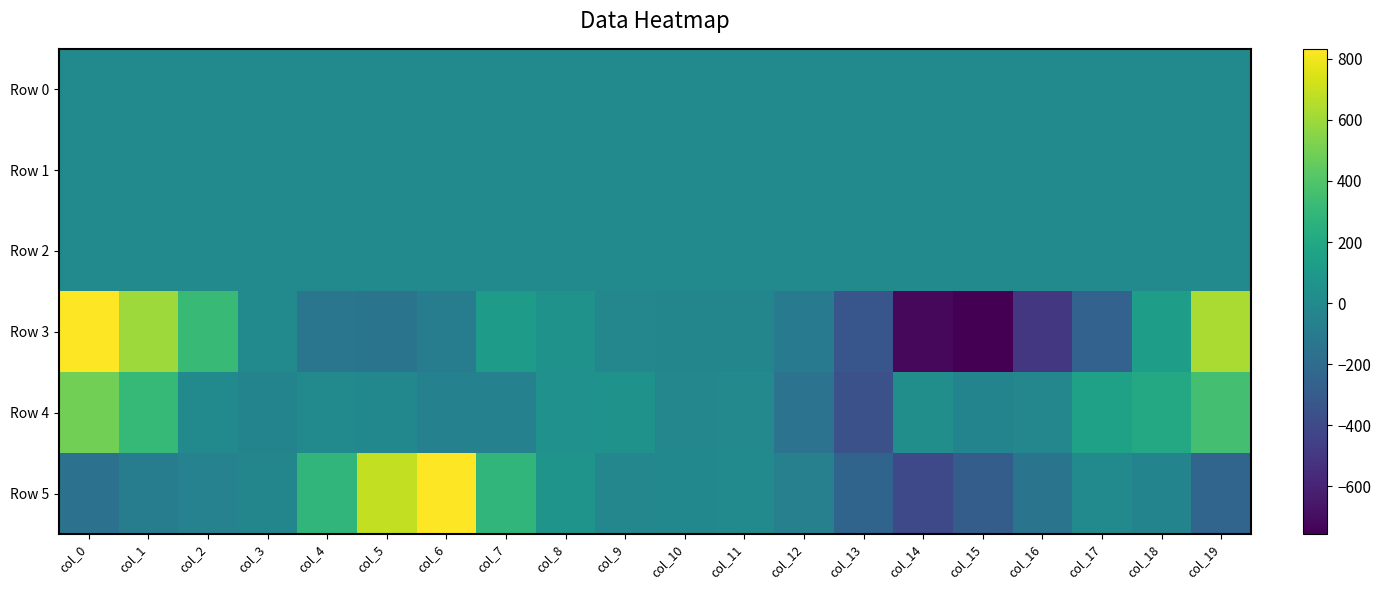

What is the maximum value shown in the chart?

832.5